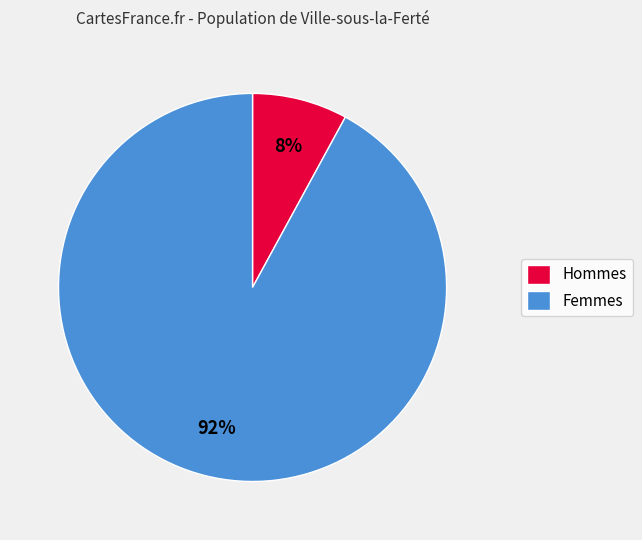

Rank the categories by value from highest to lowest.

Femmes, Hommes